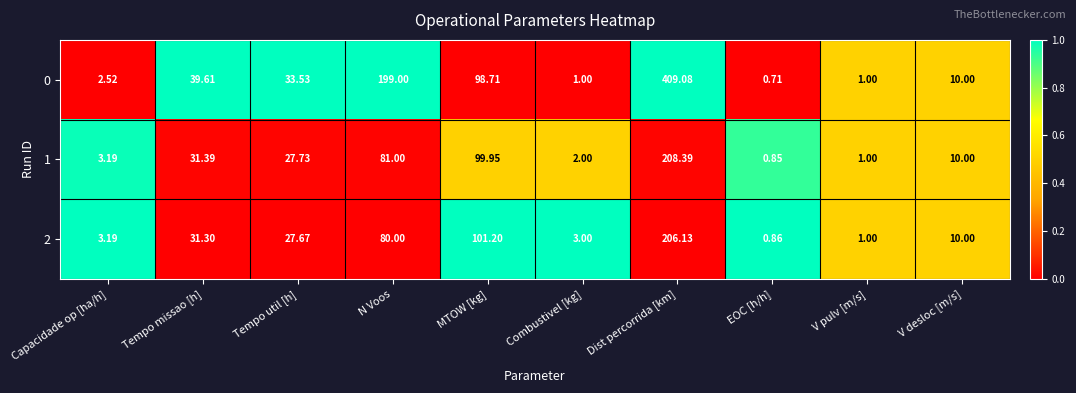

At which label does 1 first exceed 27?

Tempo missao [h]